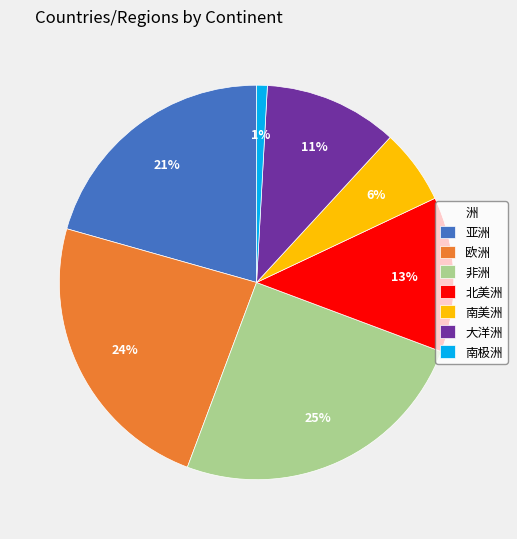

Count the number of slices in the pie.

7